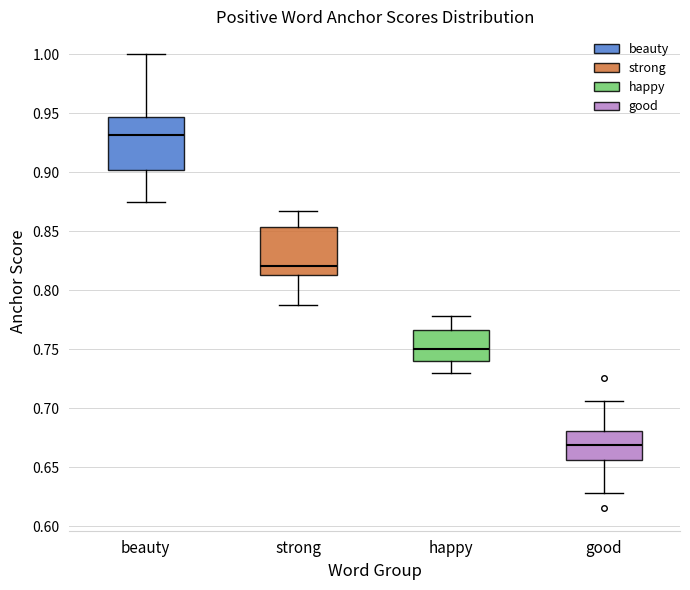

Reading left to right, transcribe this box plot: for each box, give where its median line is, the range the box spans, and where its two whiskers end, as read against the y-axis. The values are not printed on the chart, so give them approximately, as read against the axis.

beauty: median 0.930, box 0.900 to 0.945, whiskers 0.875 to 1.000
strong: median 0.820, box 0.815 to 0.855, whiskers 0.785 to 0.865
happy: median 0.750, box 0.740 to 0.765, whiskers 0.730 to 0.780
good: median 0.670, box 0.655 to 0.680, whiskers 0.630 to 0.705